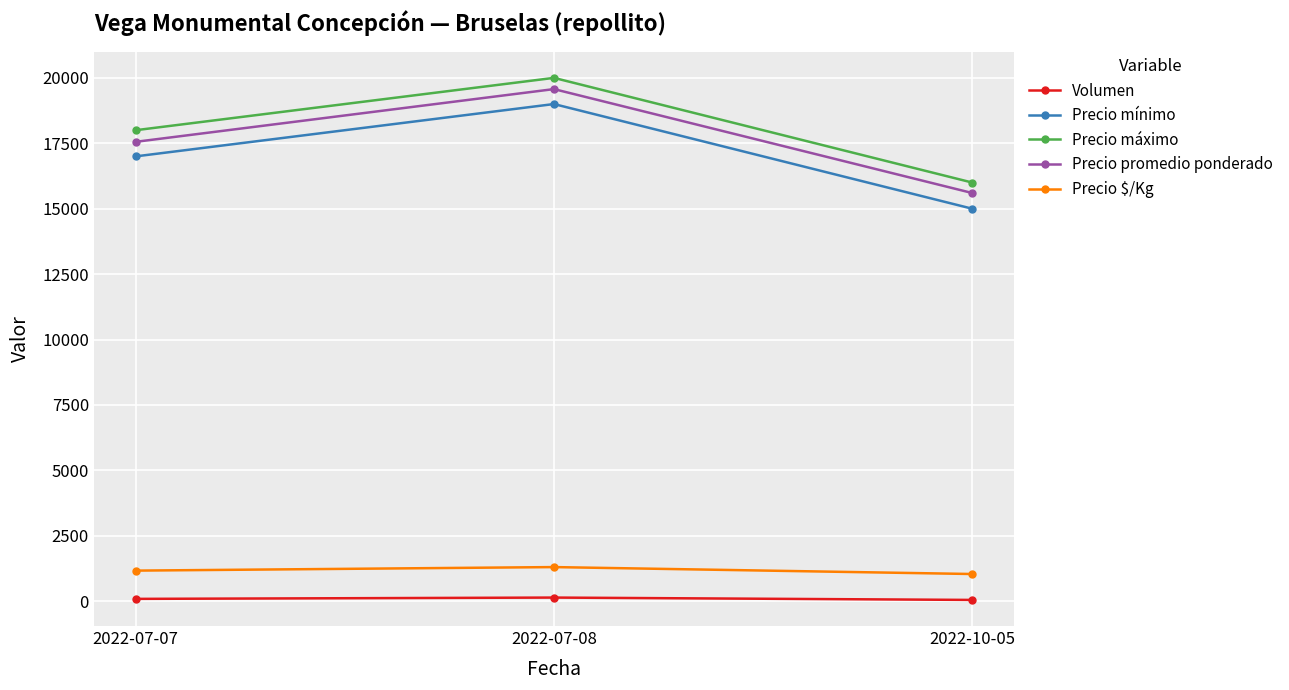

What is the difference between the highest and lowest values at 2022-07-07?

17910